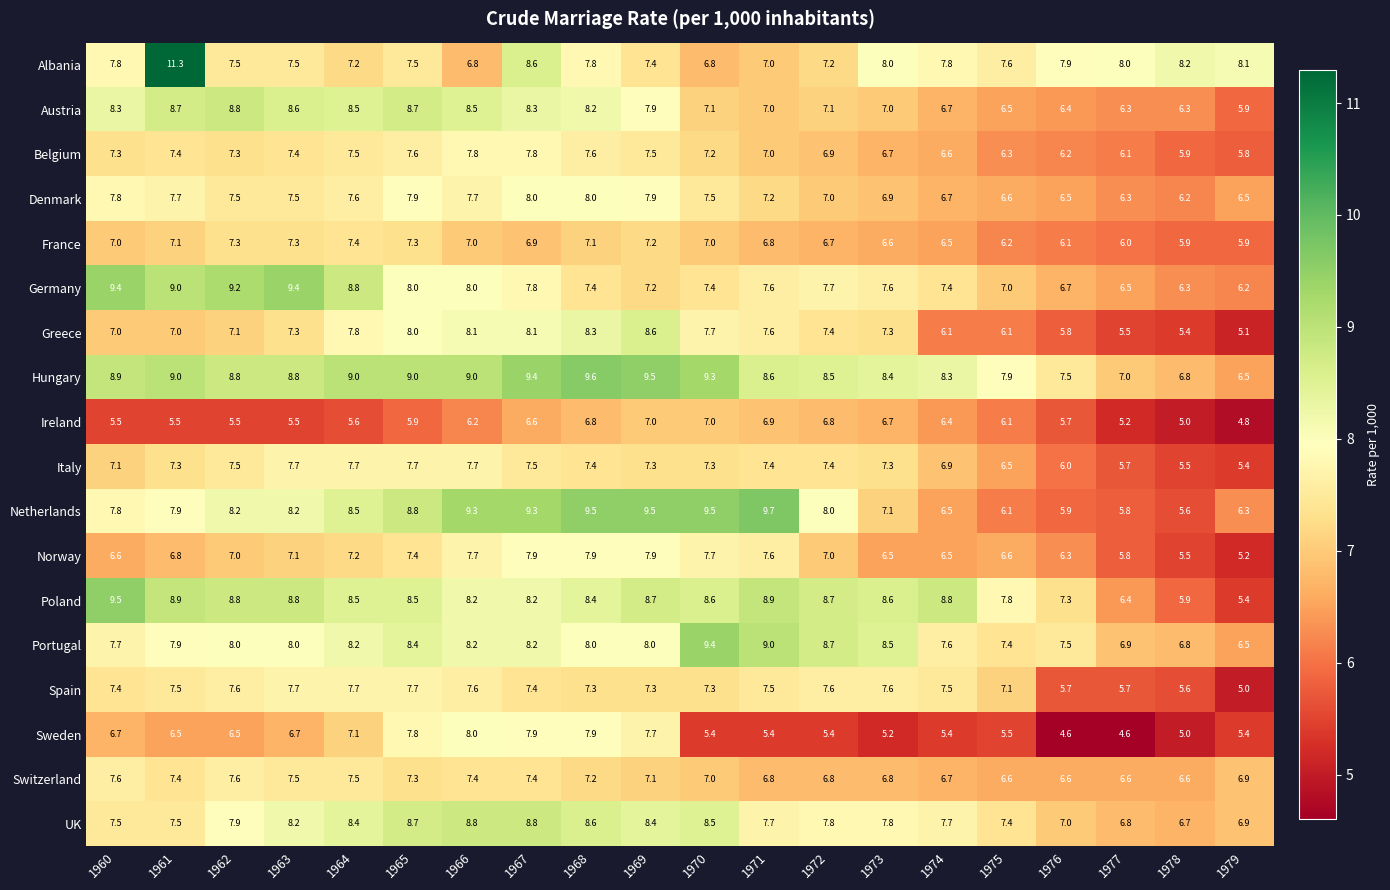

At which category does the chart reach its peak across all series?

1961